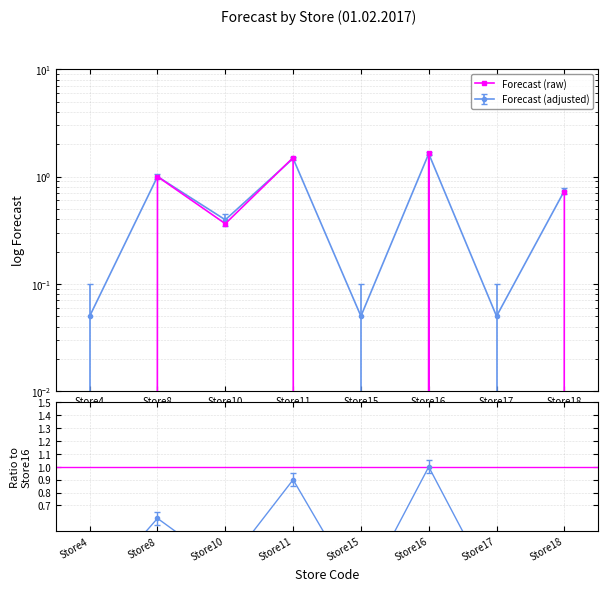

True or false: there are more than 1 points higher than both neighbors.

True